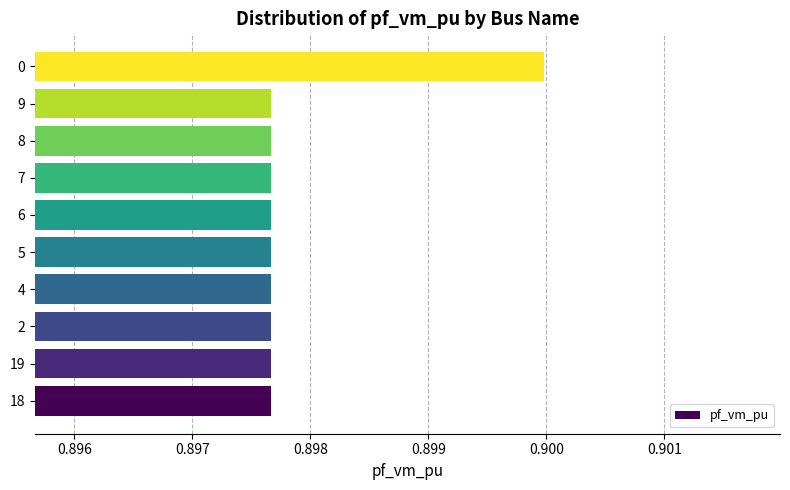

What is the sum of the values at 9 and 8?

1.8